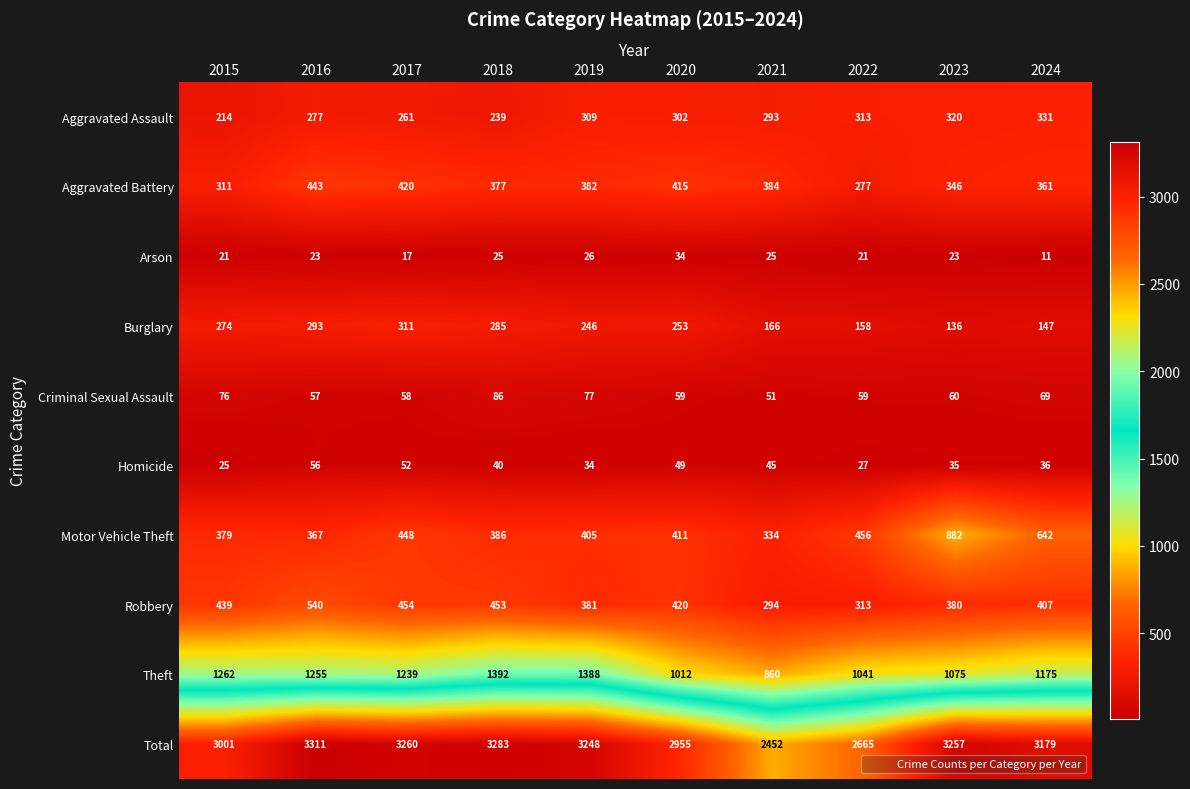

Which category has the highest value across all series?

2016